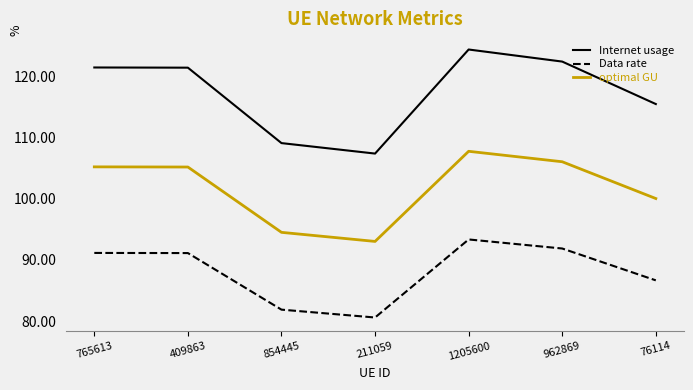

In Data rate, how many points are higher than both neighbors (excluding endpoints)?

1